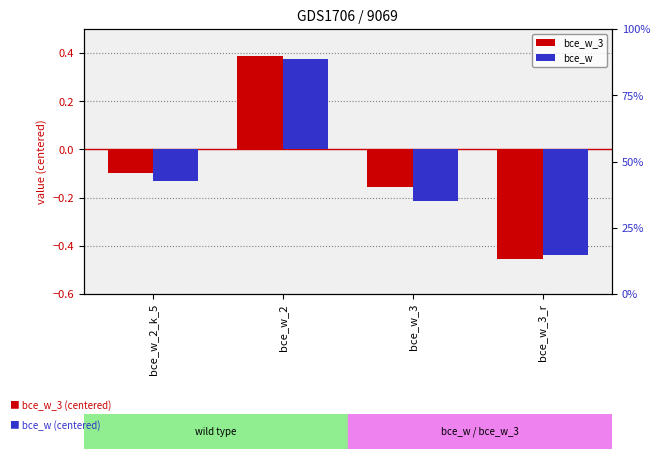

Rank the series at bce_w_3 from lowest to highest value.

bce_w, bce_w_3